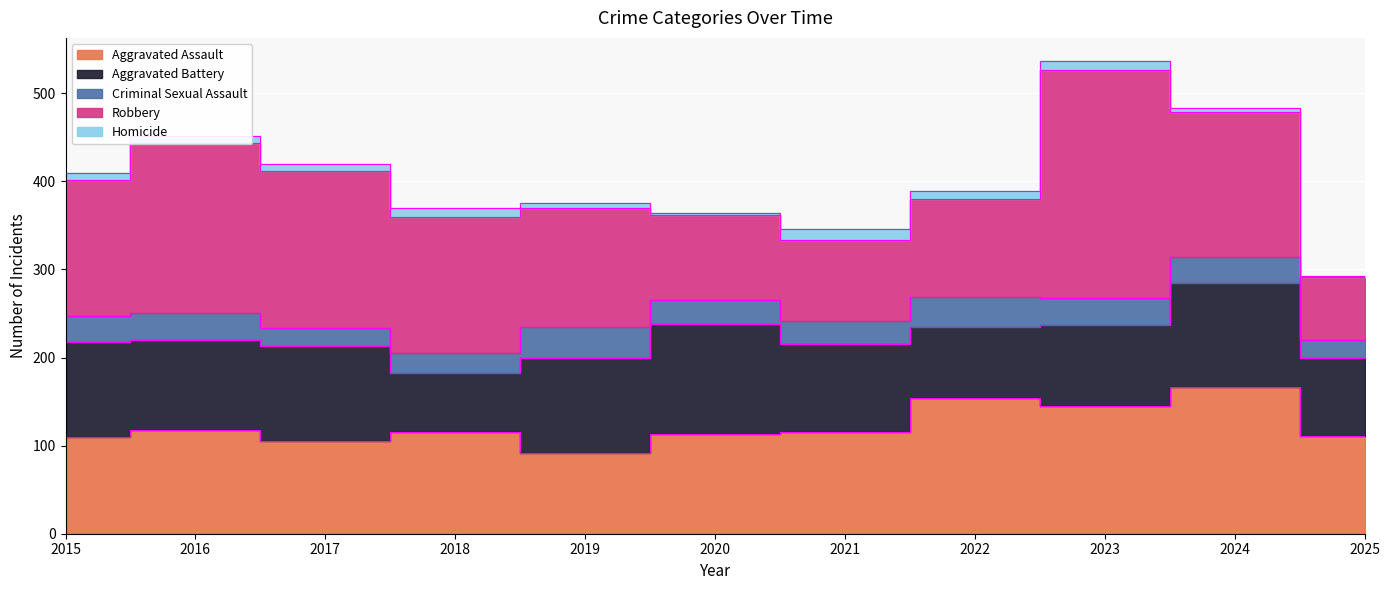

What is the difference between the Homicide values at 2017 and 2015?

1